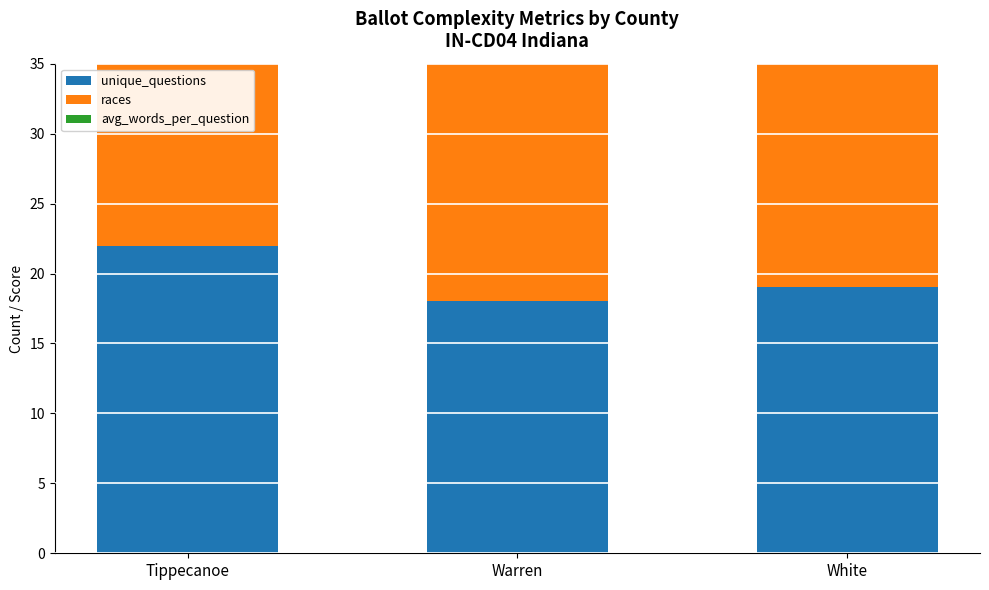

At which category is the sum across all series the highest?

Tippecanoe